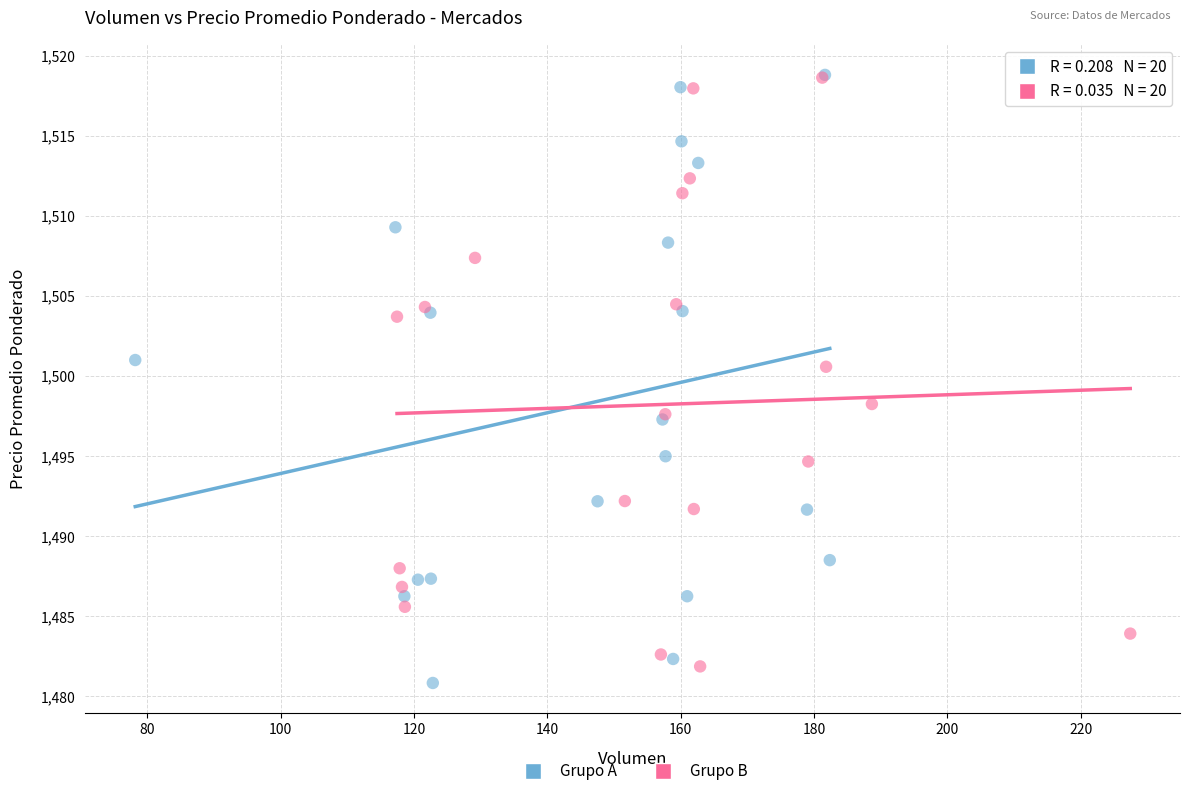

Which series has the largest Y range (max minus min)?

Grupo A